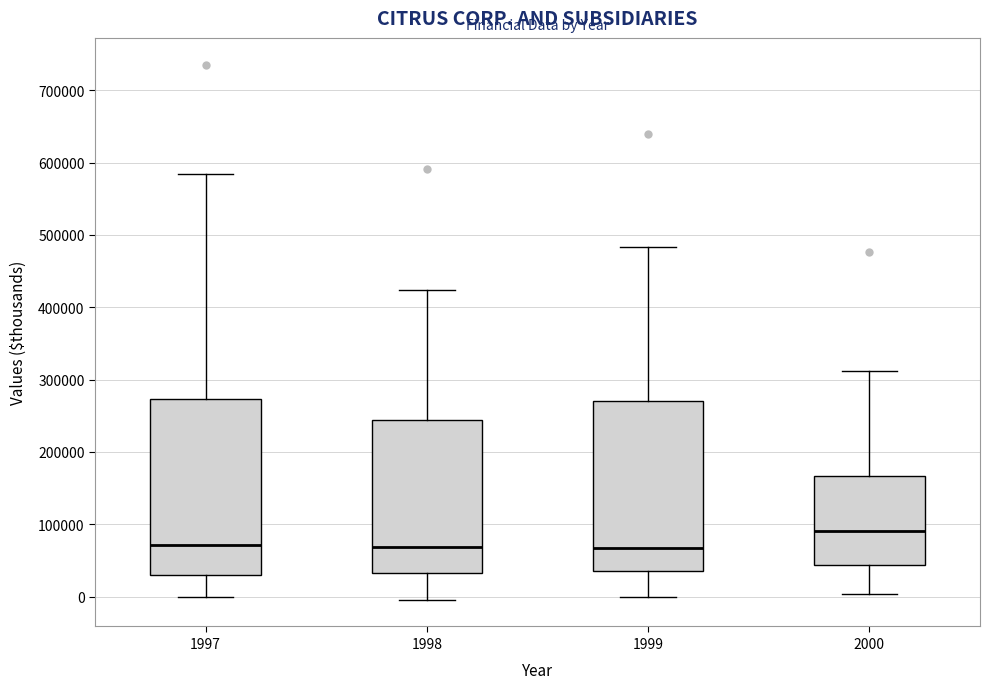

Where does the upper whisker of the box at x = 1999 end on the y-axis? The values are not printed on the chart, so give them approximately, as read against the axis.

480000